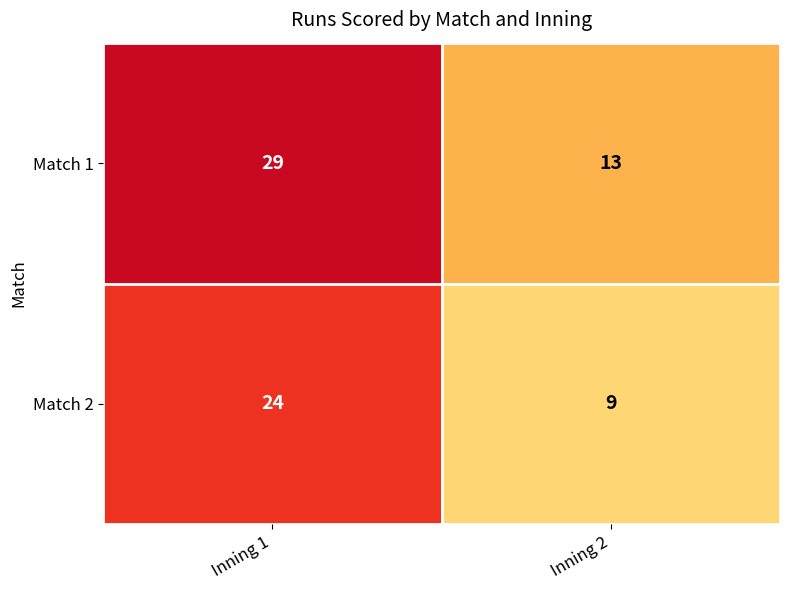

Rank the series by their average value, from highest to lowest.

Match 1, Match 2